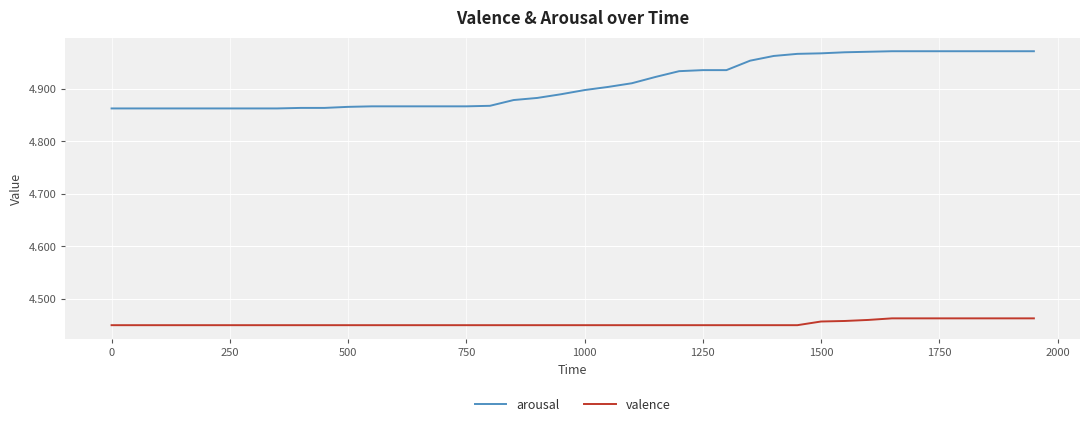

True or false: valence and arousal intersect in this chart.

False